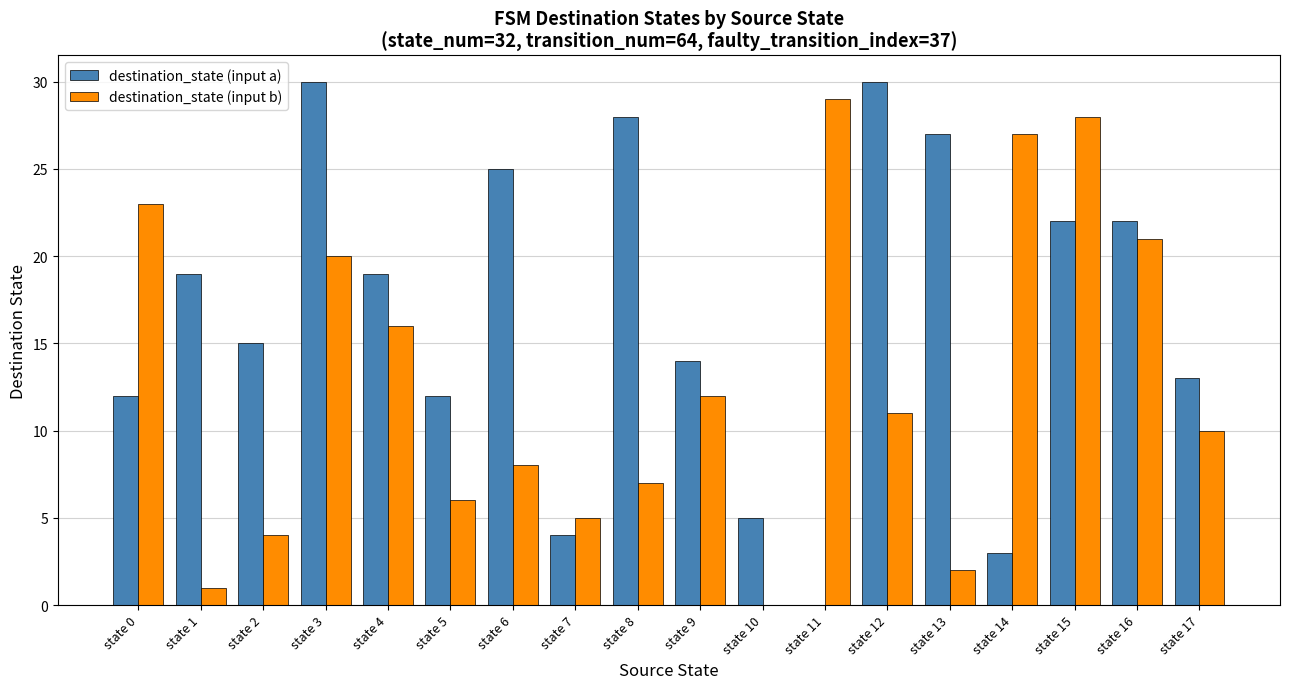

Reading left to right, what are all the values shown in this chart?

destination_state (input a): state 0=12	state 1=19	state 2=15	state 3=30	state 4=19	state 5=12	state 6=25	state 7=4	state 8=28	state 9=14	state 10=5	state 11=0	state 12=30	state 13=27	state 14=3	state 15=22	state 16=22	state 17=13
destination_state (input b): state 0=23	state 1=1	state 2=4	state 3=20	state 4=16	state 5=6	state 6=8	state 7=5	state 8=7	state 9=12	state 10=0	state 11=29	state 12=11	state 13=2	state 14=27	state 15=28	state 16=21	state 17=10